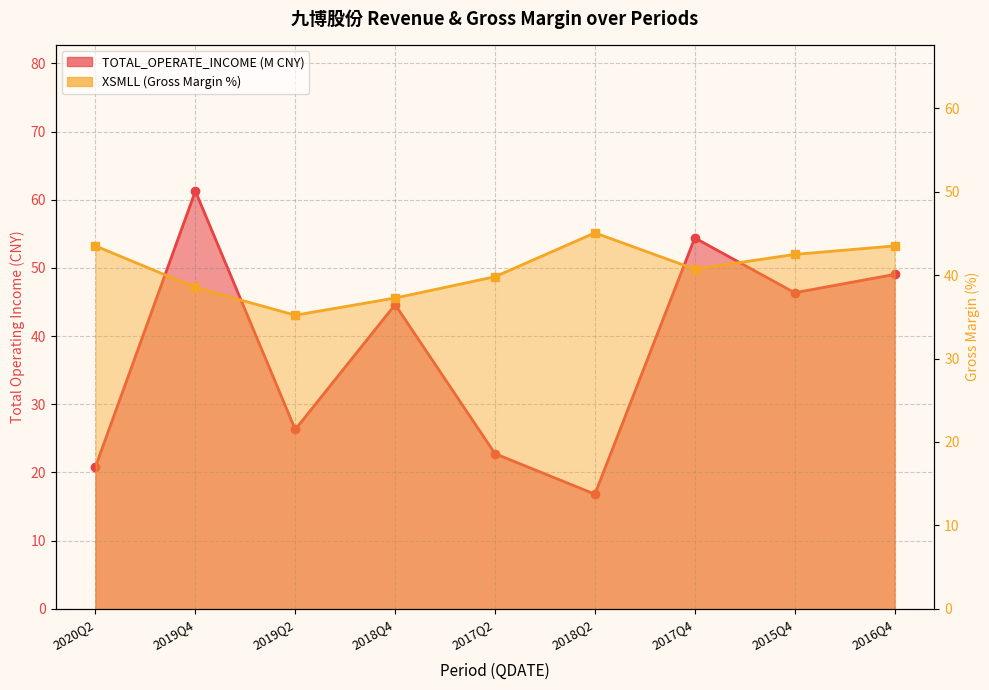

How many times do TOTAL_OPERATE_INCOME and XSMLL cross each other?

5